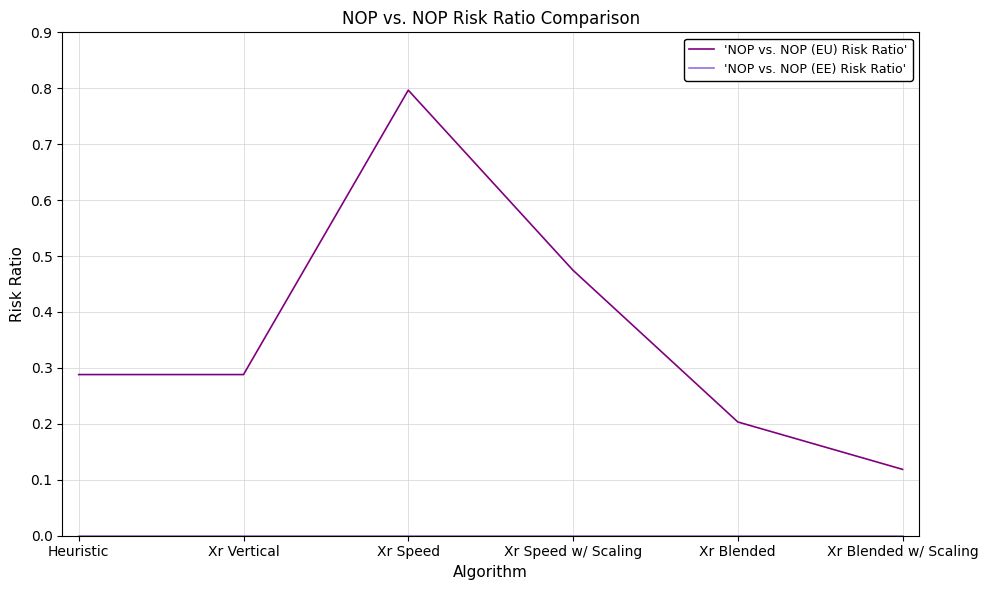

Which series has the largest range (max minus min)?

'NOP vs. NOP (EU) Risk Ratio'